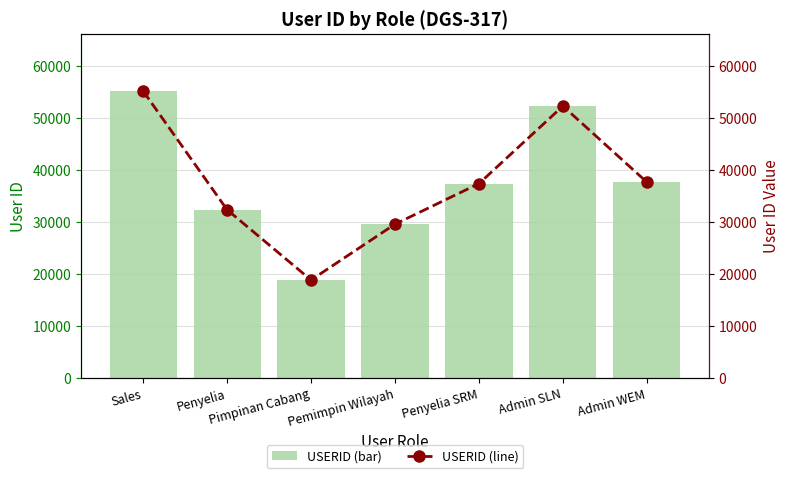

Is it true that USERID (line) equals 39748 at Pemimpin Wilayah?

False